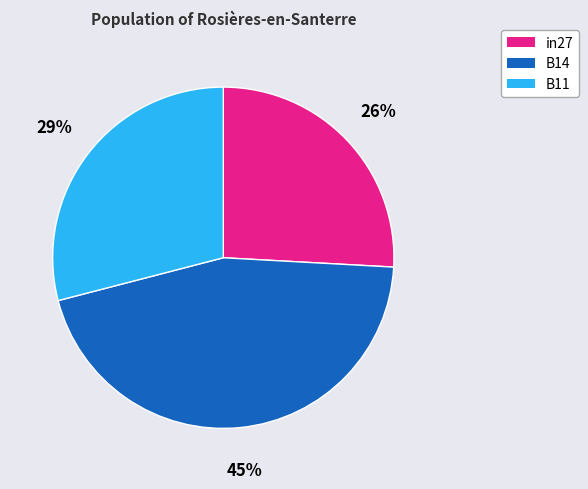

To the nearest percent, what portion does B11 represent?

29%